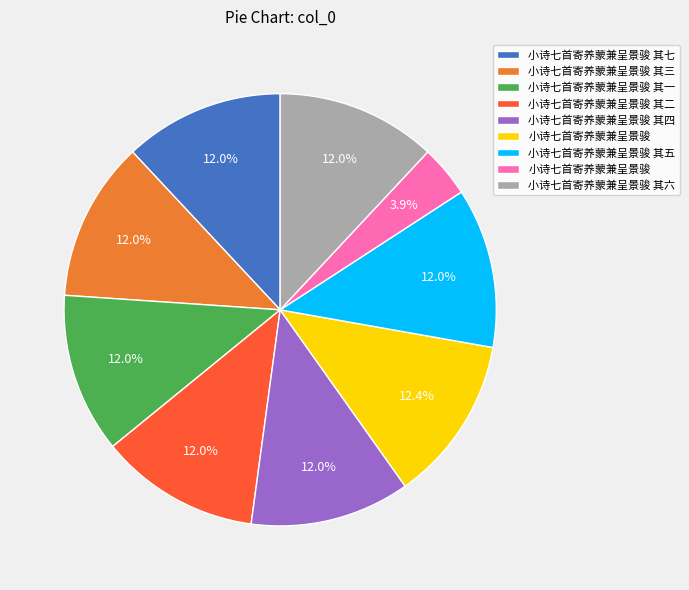

Does any single category account for the majority?

No